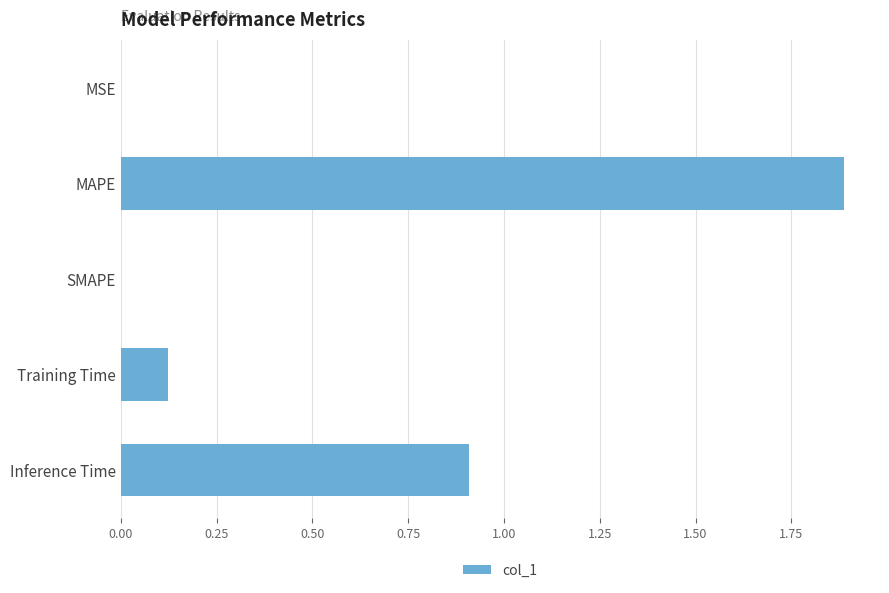

Are the bars grouped side by side (vs. stacked)?

No